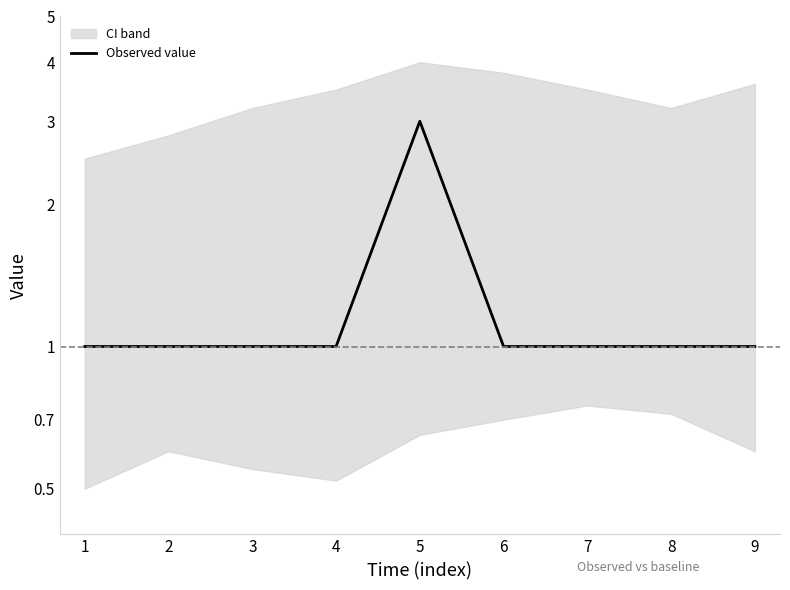

What is the maximum value shown in the chart?

3